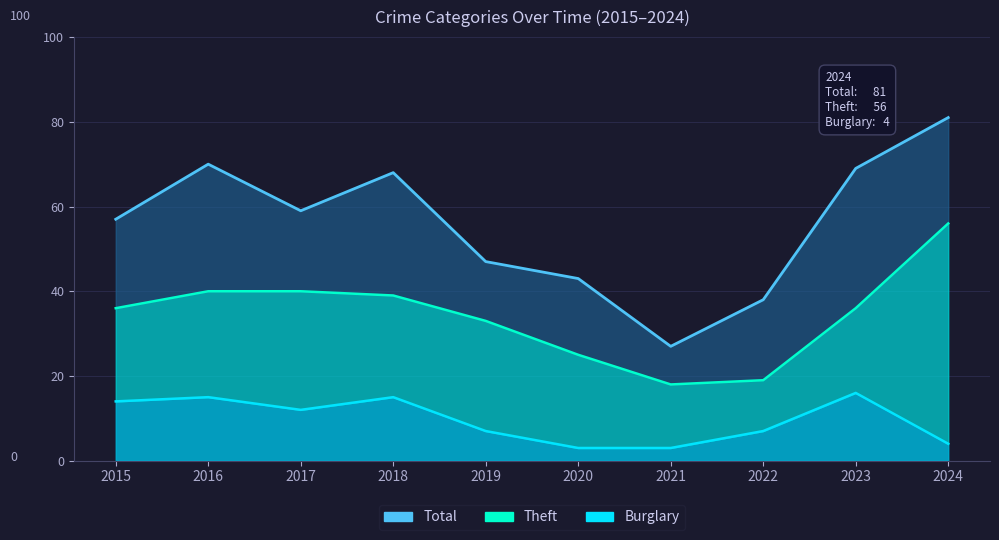

Where is the first local minimum for Theft?

2021